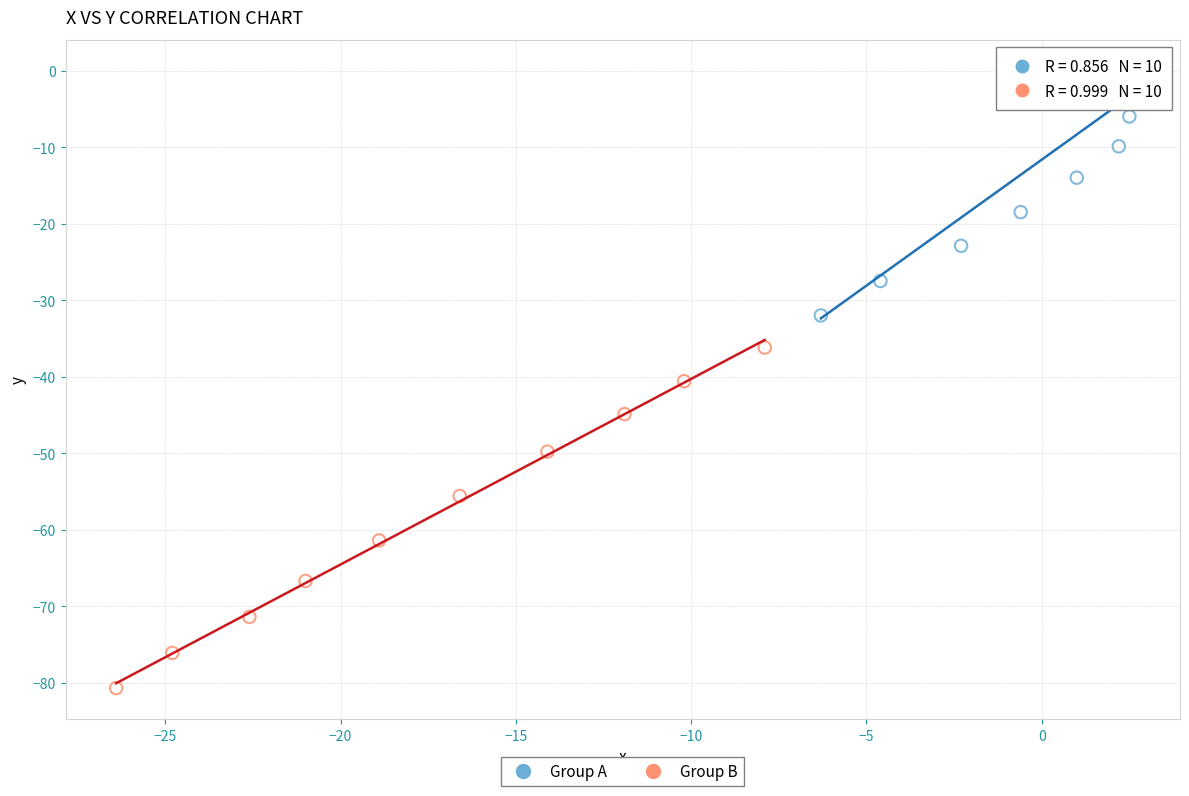

Which series contains the highest Y value?

Group A